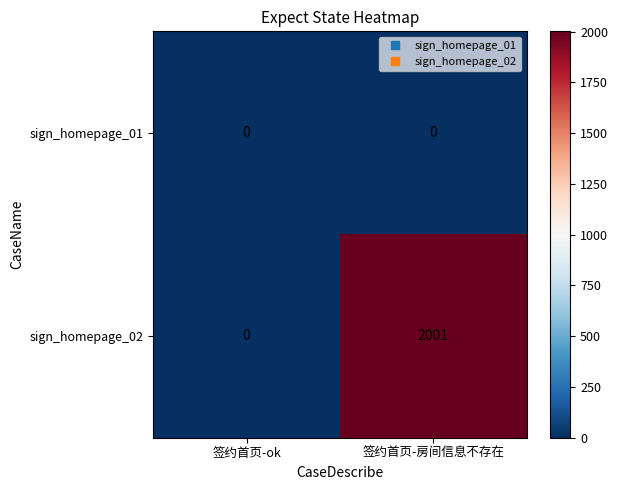

The value of sign_homepage_02 at 签约首页-房间信息不存在 is 2001. True or false?

True